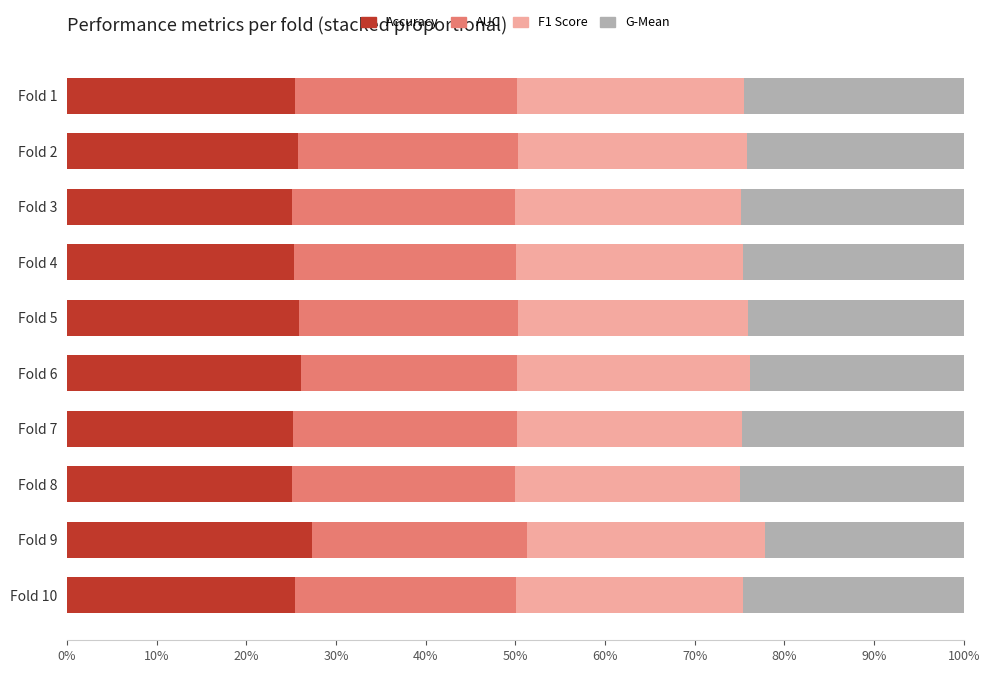

What are all the series names shown in the legend?

Accuracy, AUC, F1 Score, G-Mean